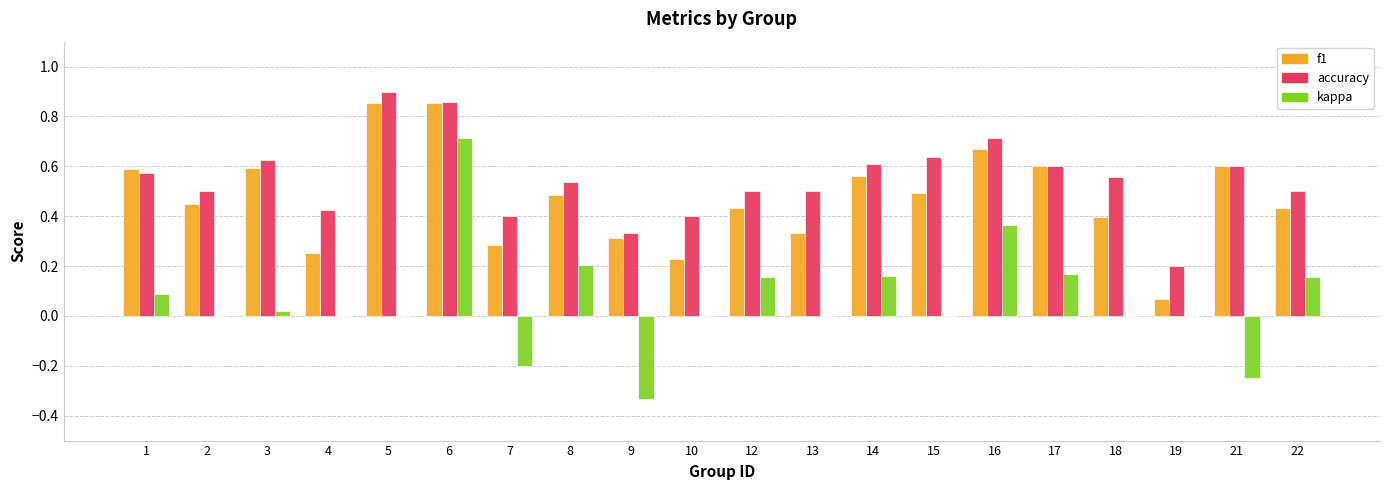

Are the bars horizontal?

No